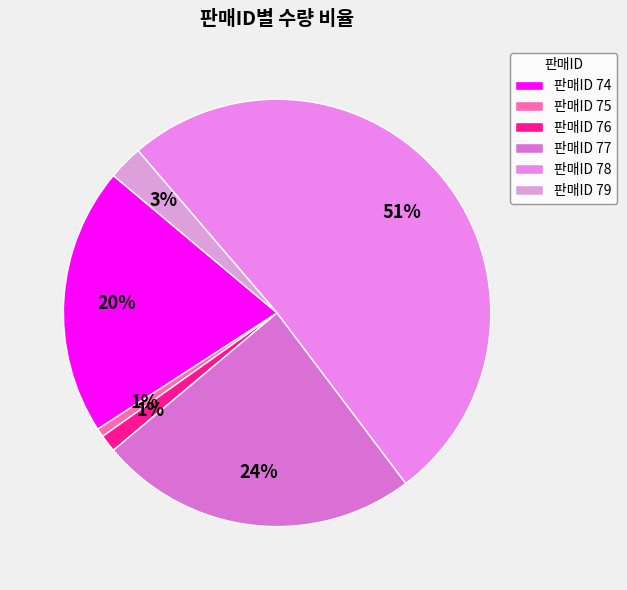

What is the smallest slice in the pie chart?

75